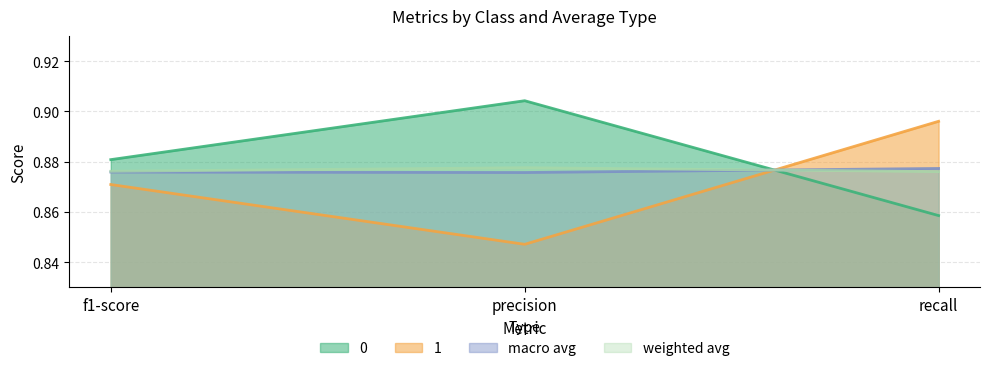

What position from the left is recall?

3